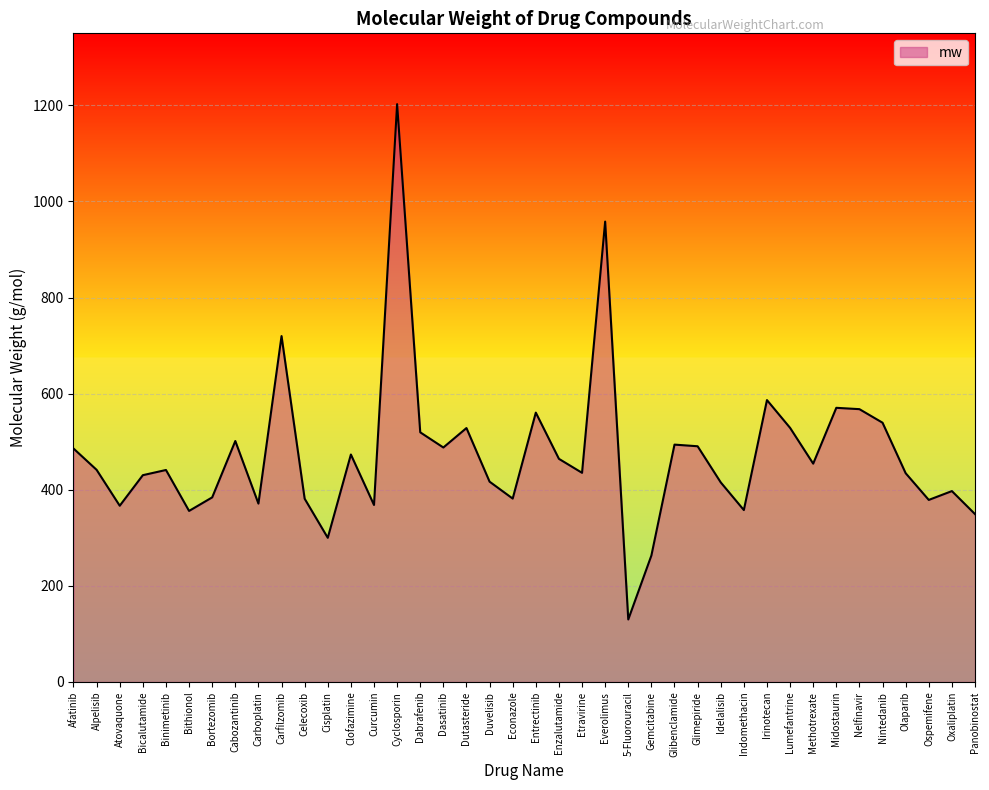

The chart shows a value of 366.8 at Atovaquone. True or false?

True